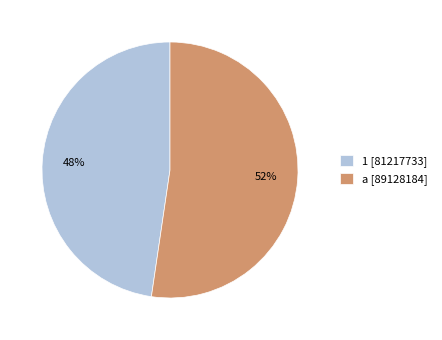

Count the number of slices in the pie.

2